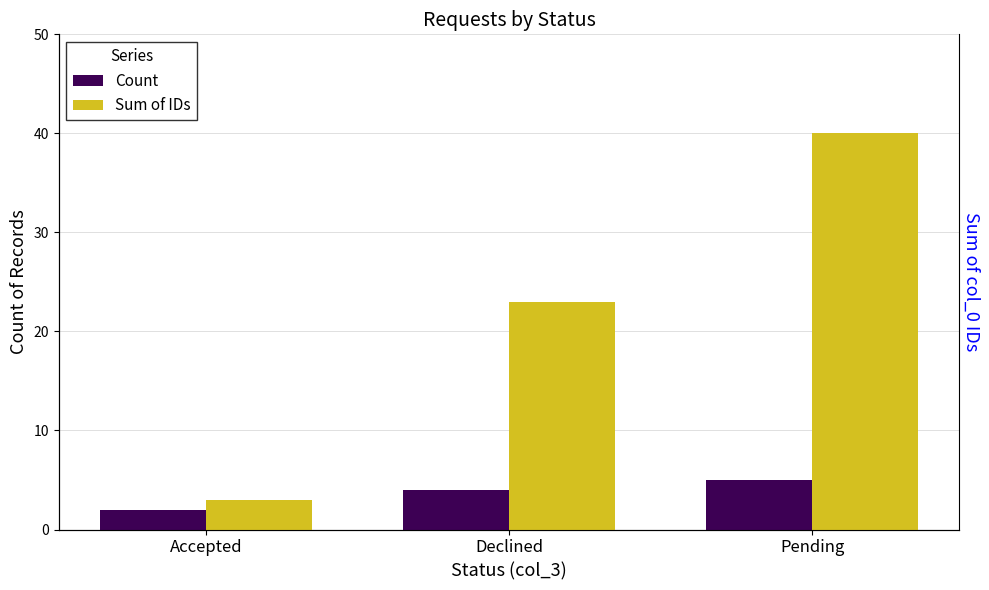

What is the average value of the Count series?

4